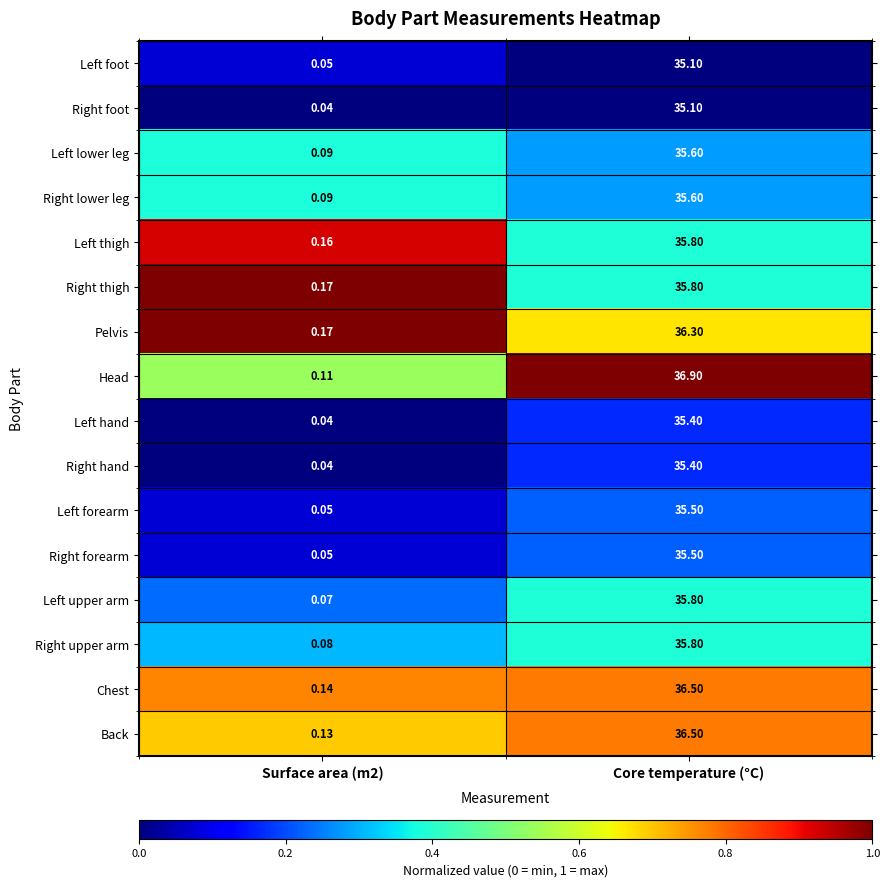

Between Surface area (m2) and Core temperature (°C), which series saw the biggest shift?

Head